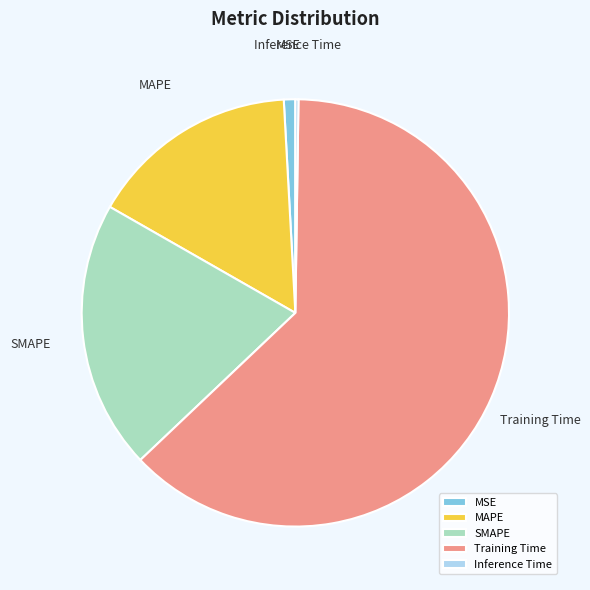

What is the largest slice in the pie chart?

Training Time